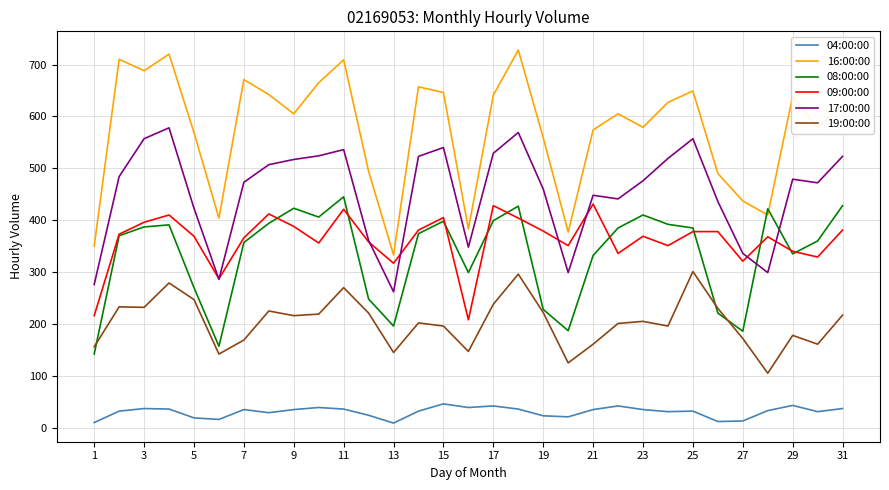

True or false: 17:00:00 and 08:00:00 cross at least once.

True